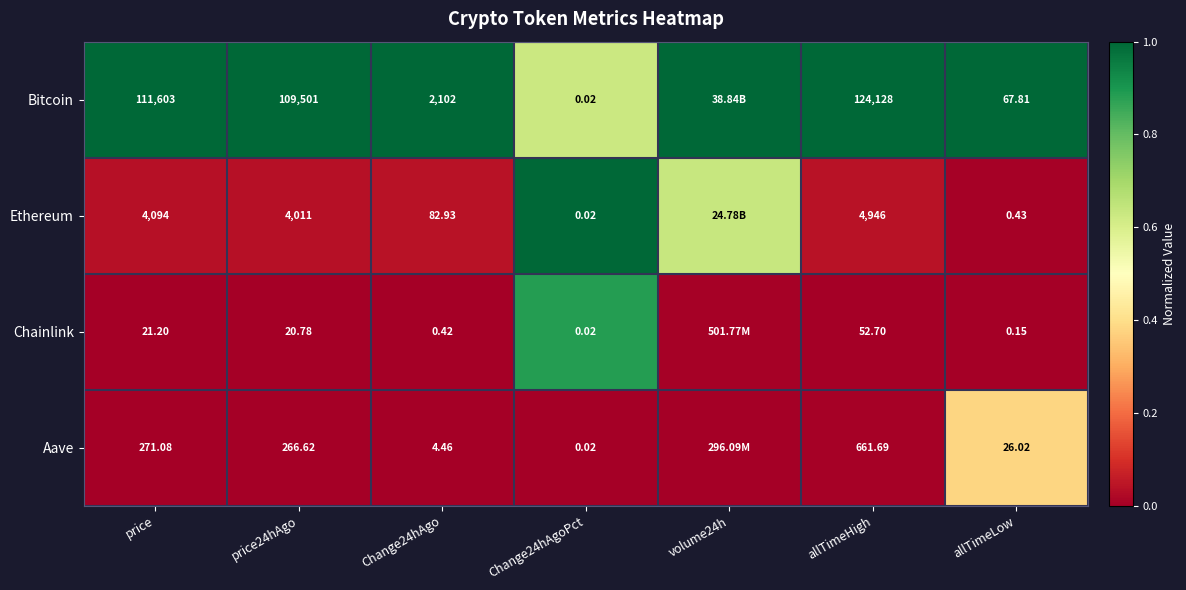

At how many categories does at least one series exceed 0?

7